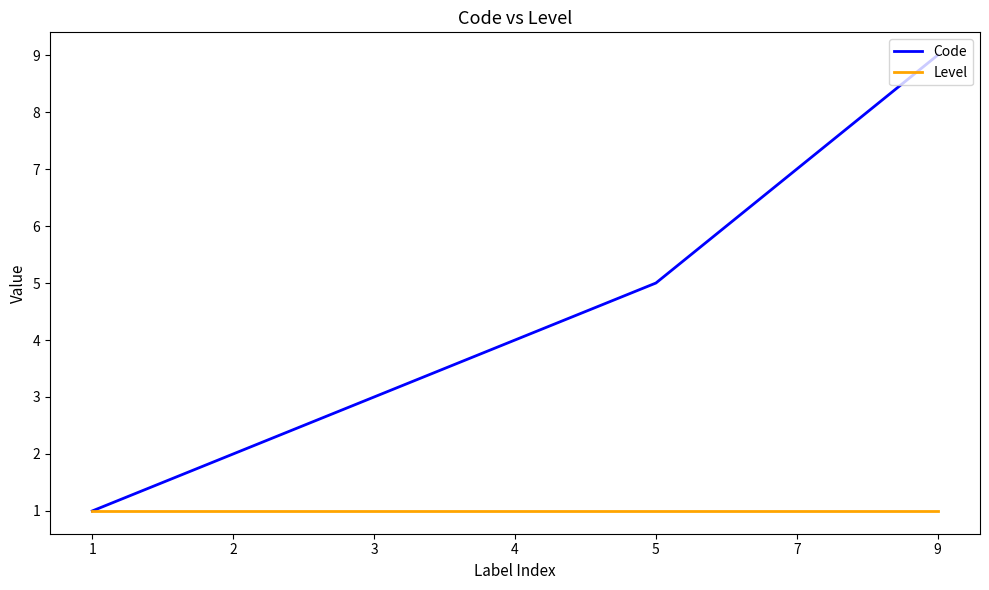

What is the minimum value for Code?

1